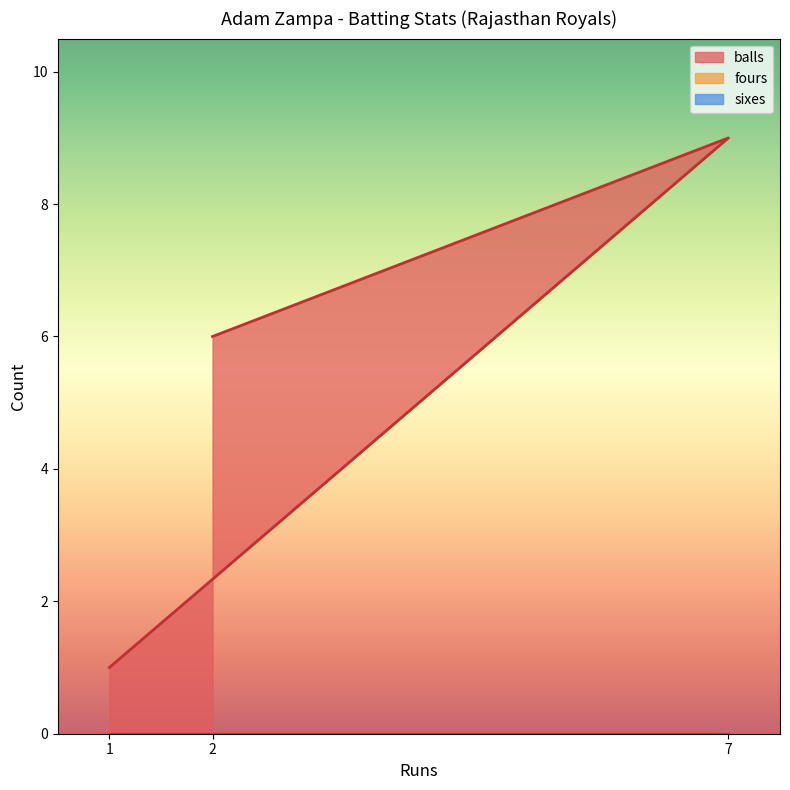

List the labels in order of fours value, smallest first.

1, 7, 2